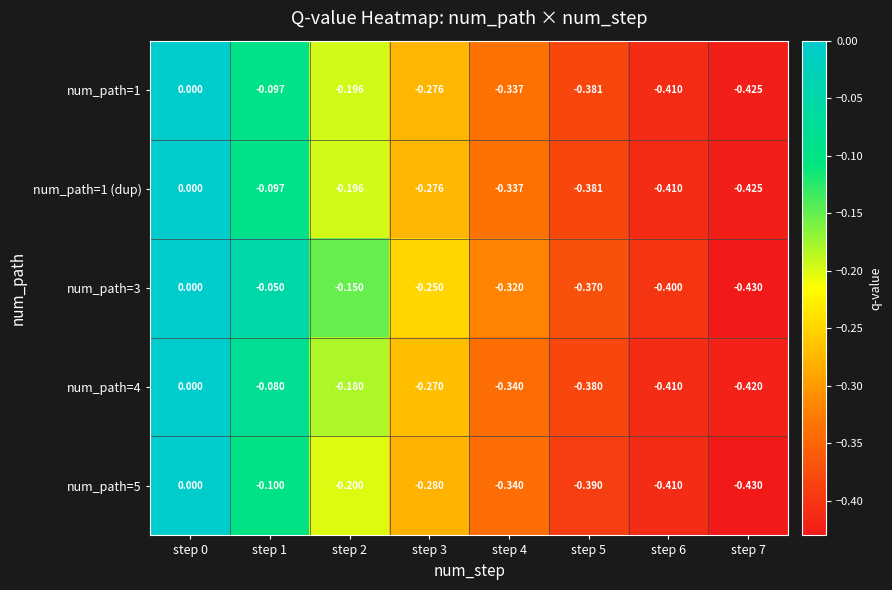

Is the value of num_path=5 at step 5 greater than the value of num_path=1 at step 5?

No